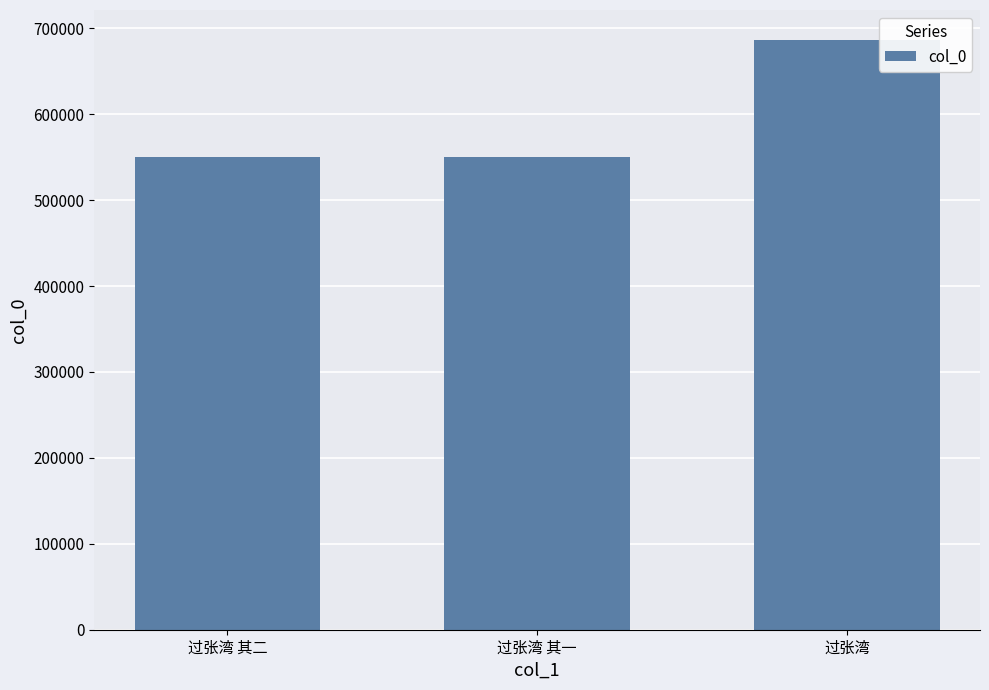

What is the difference between the maximum and minimum values?

137048